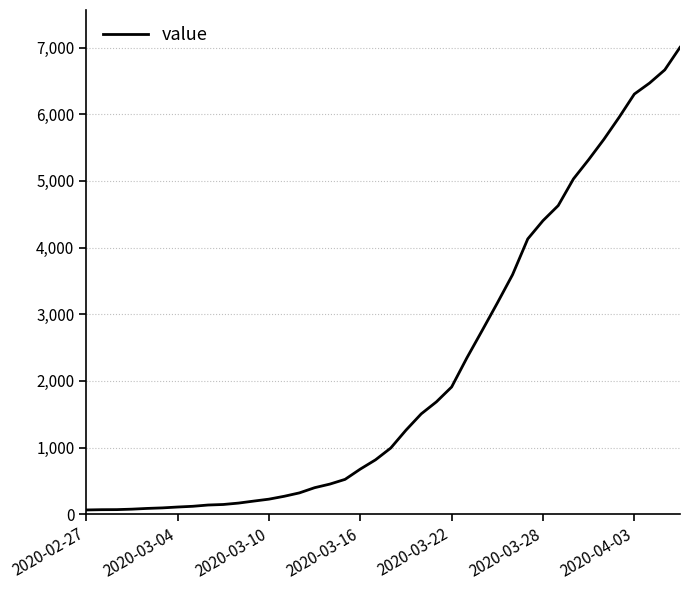

What is the greatest value displayed?

7004